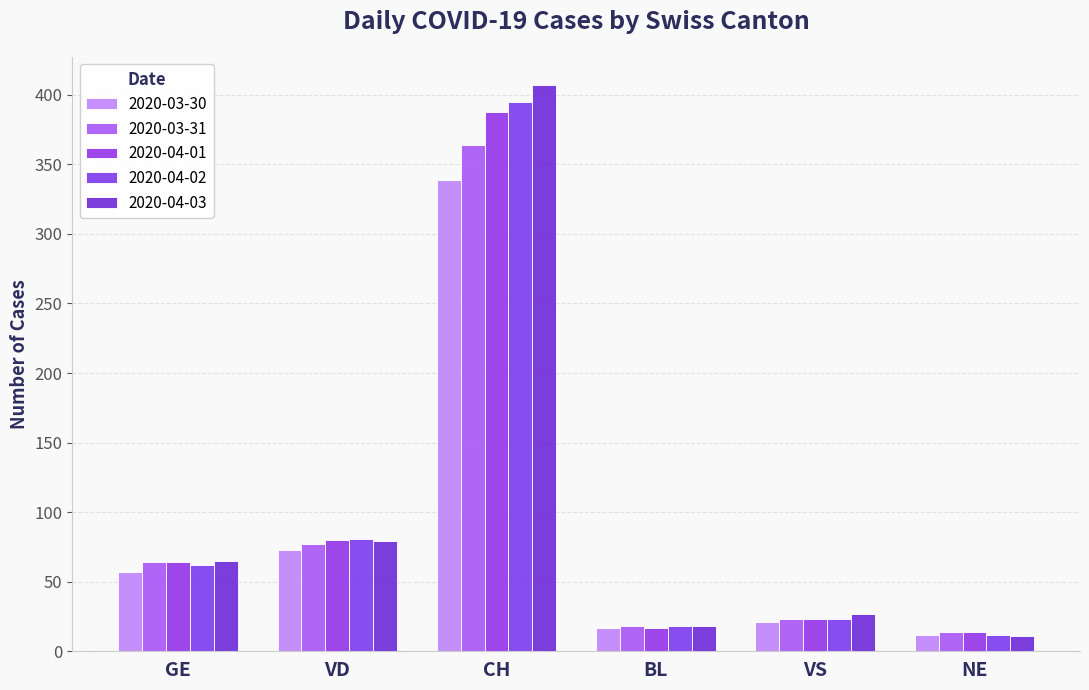

Between CH and VS, which series saw the biggest shift?

2020-04-03